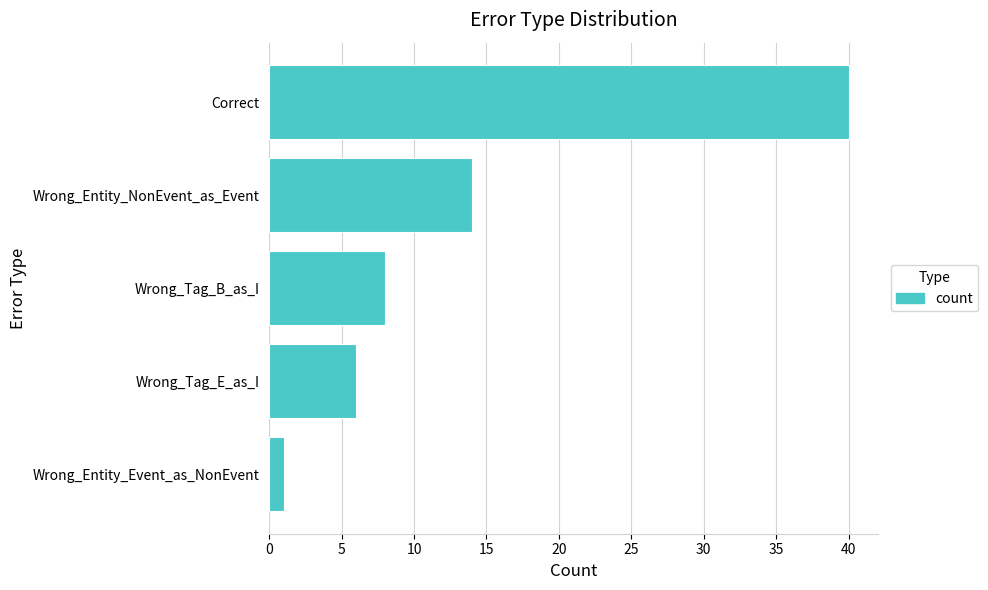

True or false: the data shows 8 at Wrong_Tag_E_as_I.

False